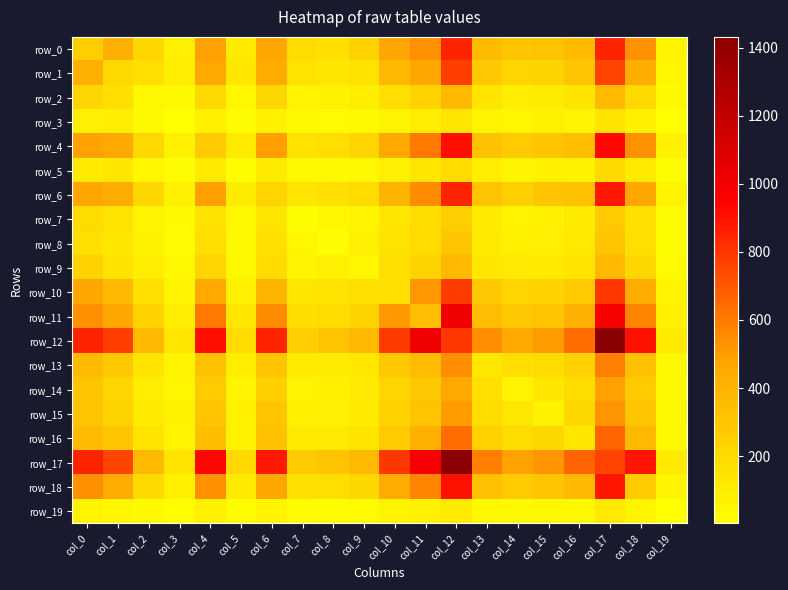

The row_17 series shows 879 at col_6. True or false?

True